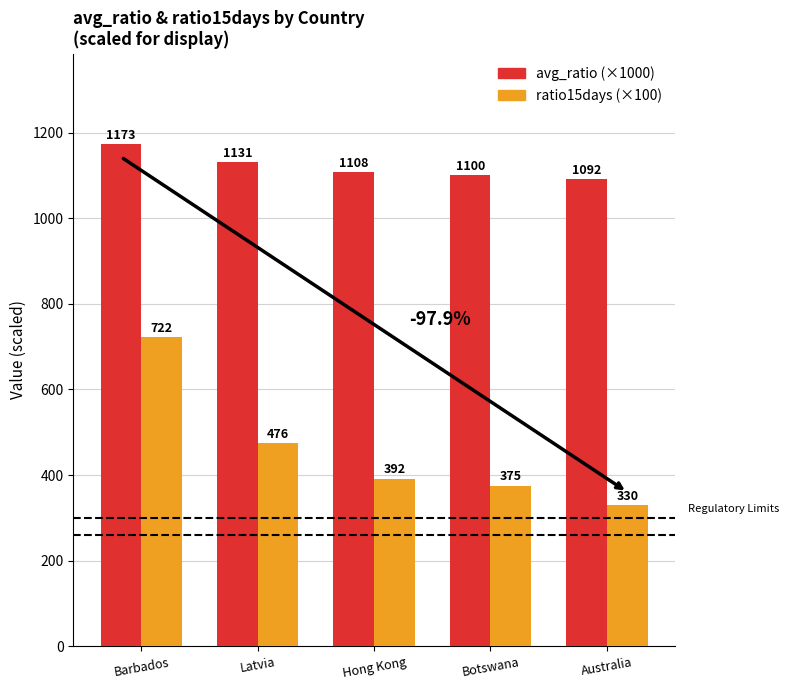

Which series has the largest total across all categories?

avg_ratio (×1000)